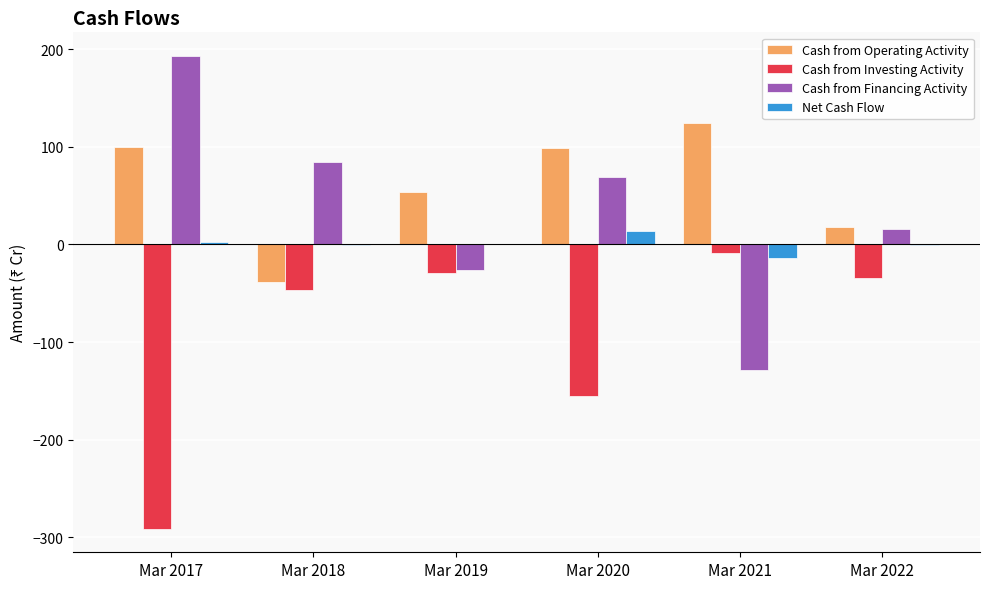

What is the greatest value displayed?

193